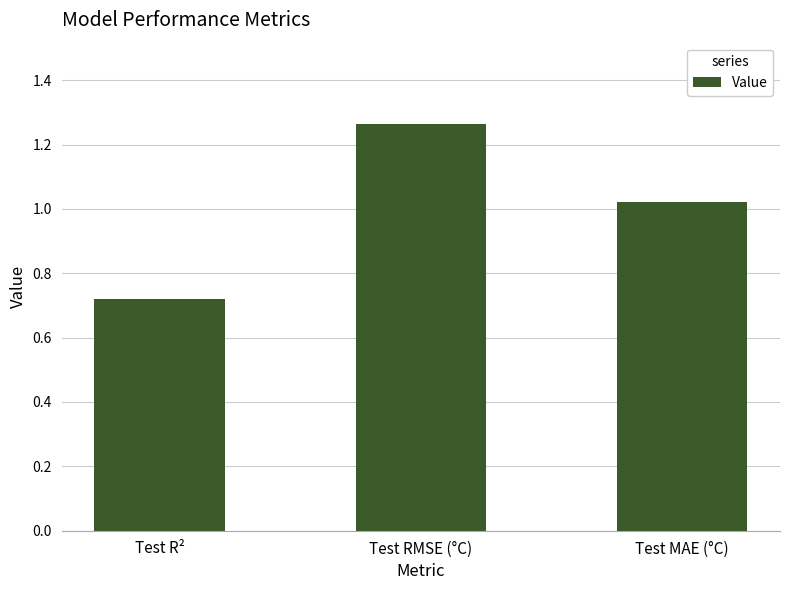

Count the number of categories in the chart.

3